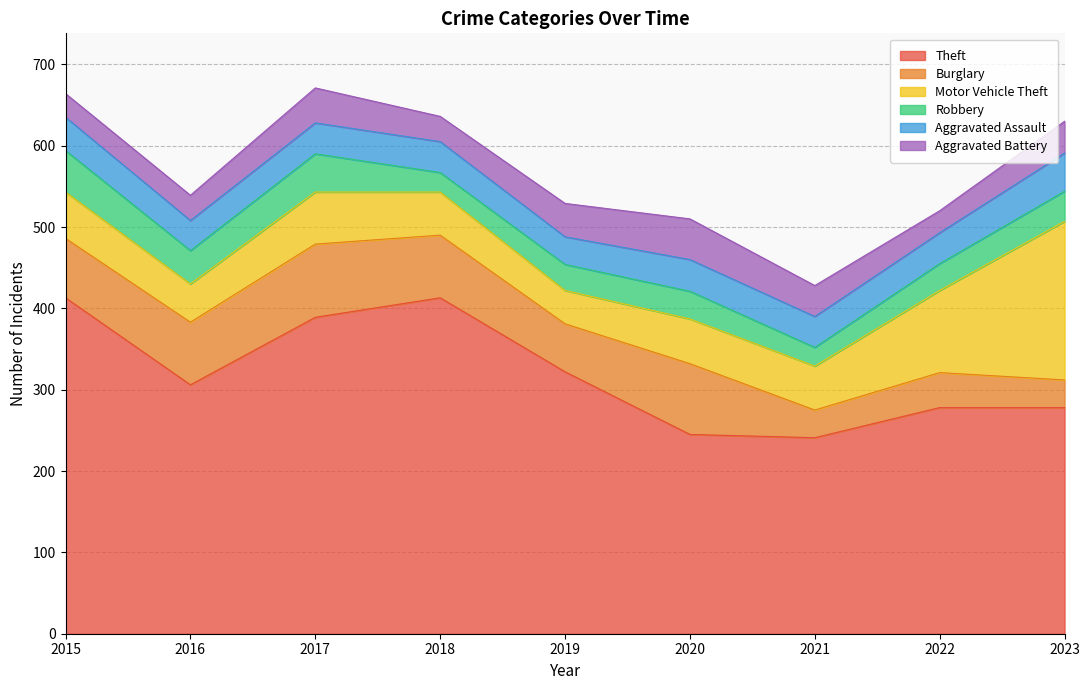

Between 2022 and 2023, which series saw the biggest shift?

Motor Vehicle Theft